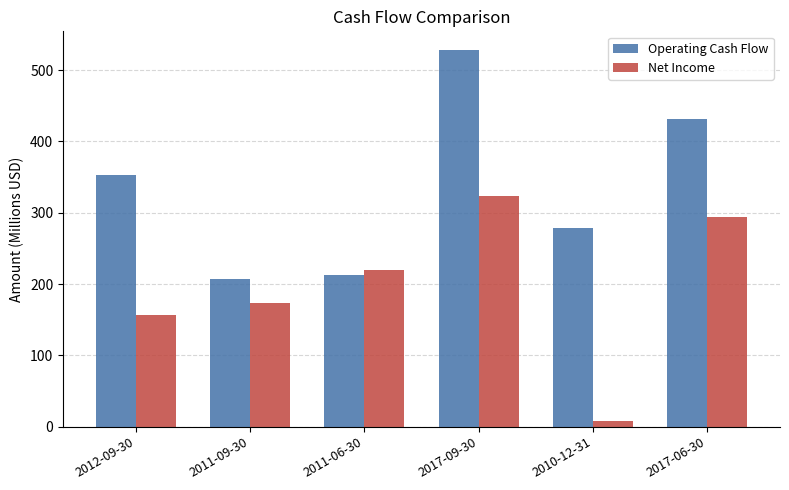

What position from the right is 2012-09-30?

6